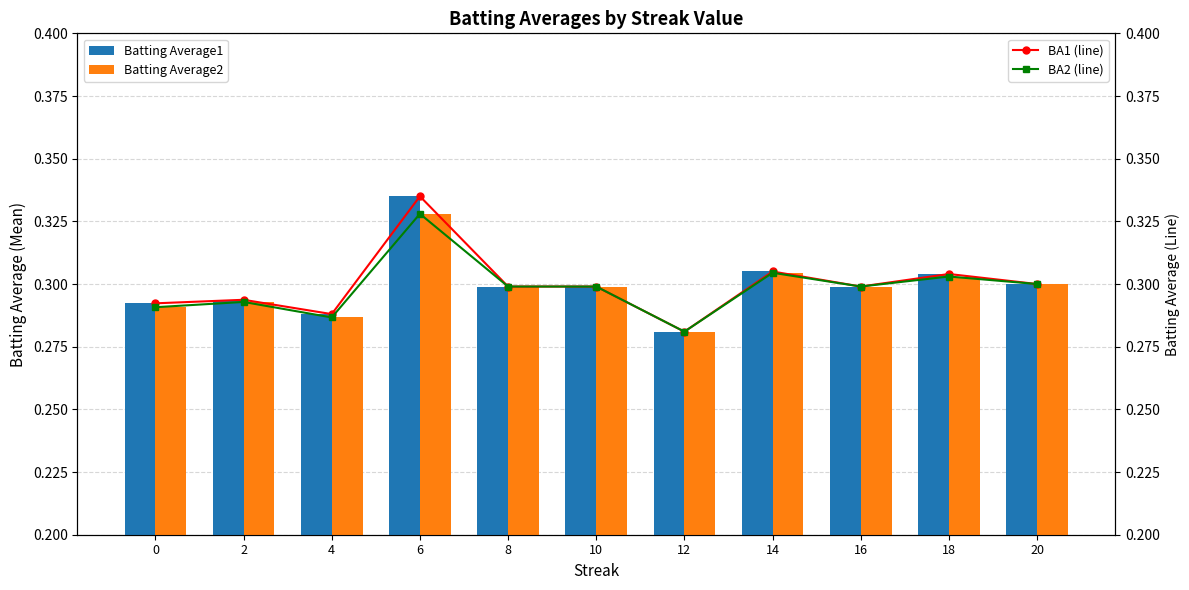

What is the minimum value shown in the chart?

0.3